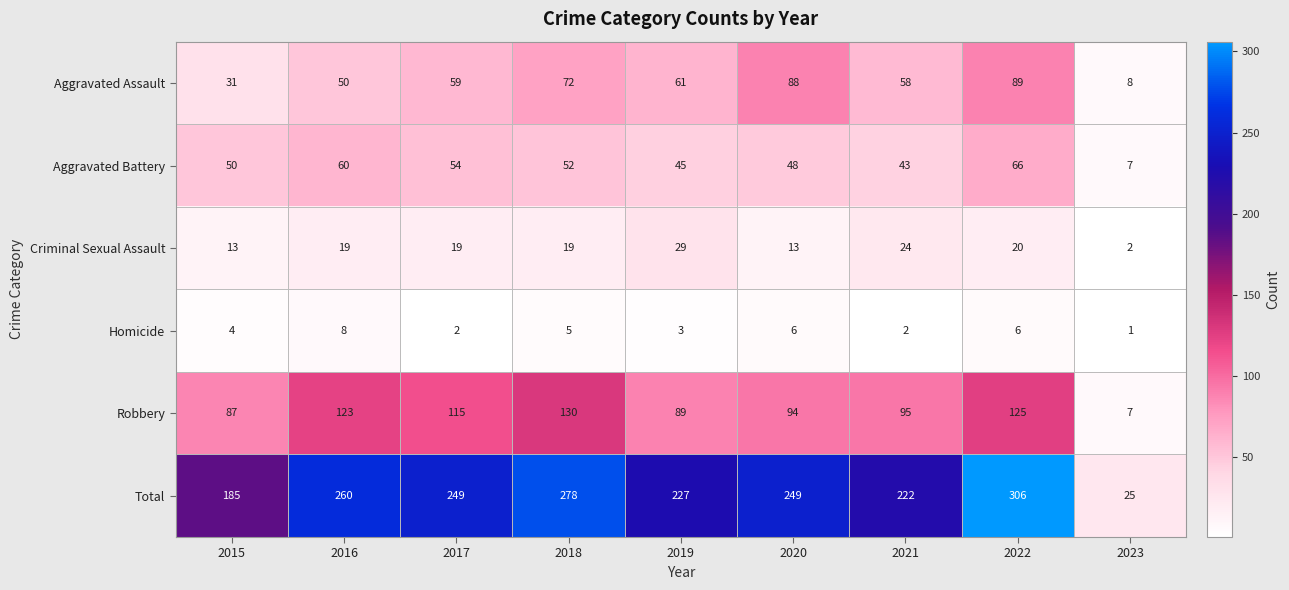

What is the maximum value shown in the chart?

306